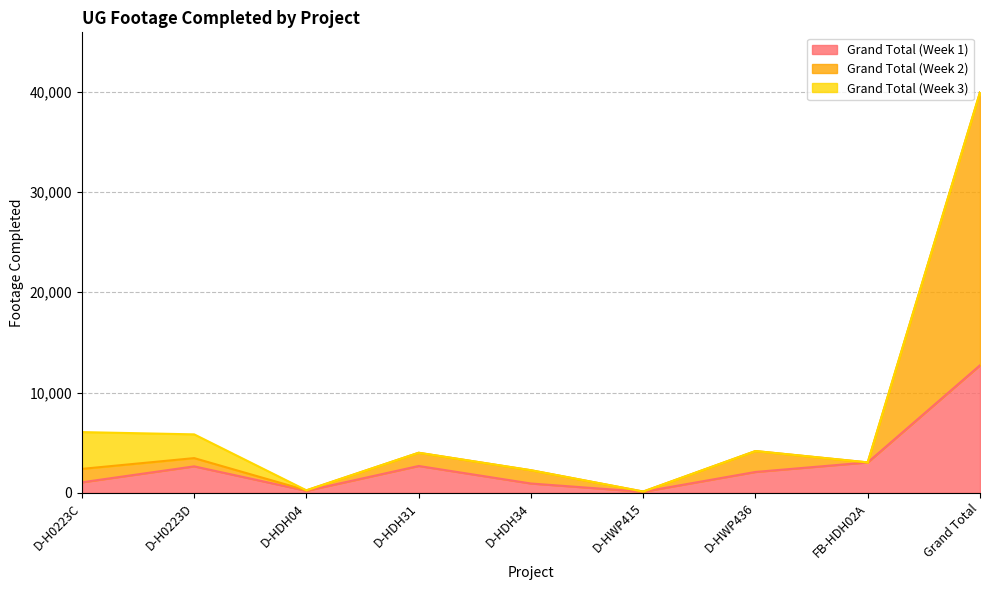

Read the Grand Total (Week 2) value at D-HWP415.

127